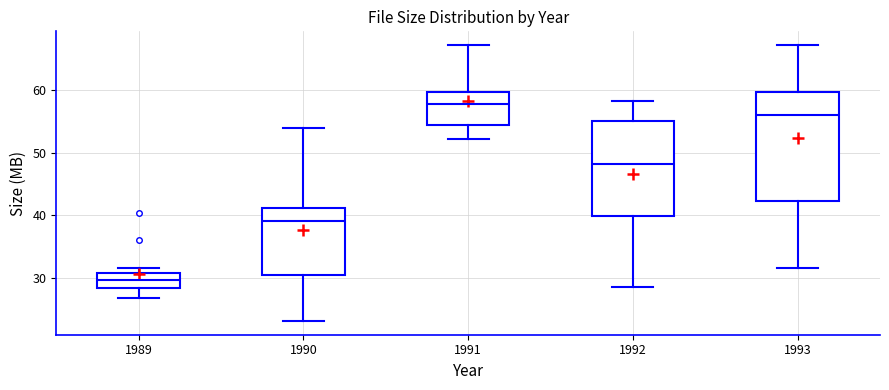

Reading left to right, transcribe this box plot: for each box, give where its median line is, the range the box spans, and where its two whiskers end, as read against the y-axis. The values are not printed on the chart, so give them approximately, as read against the axis.

1989: median 30, box 28 to 31, whiskers 27 to 32
1990: median 39, box 30 to 41, whiskers 23 to 54
1991: median 58, box 55 to 60, whiskers 52 to 67
1992: median 48, box 40 to 55, whiskers 29 to 58
1993: median 56, box 42 to 60, whiskers 32 to 67